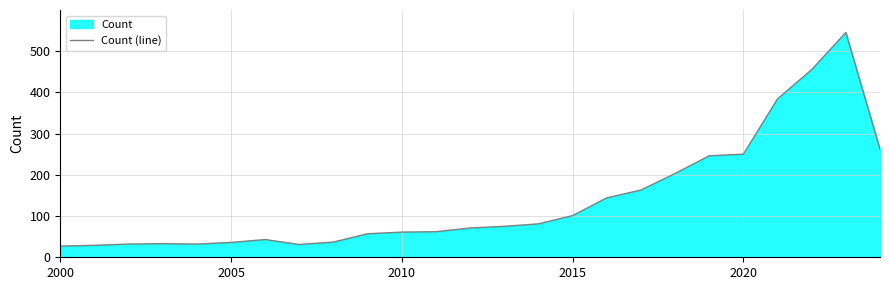

What is the greatest value displayed?

545